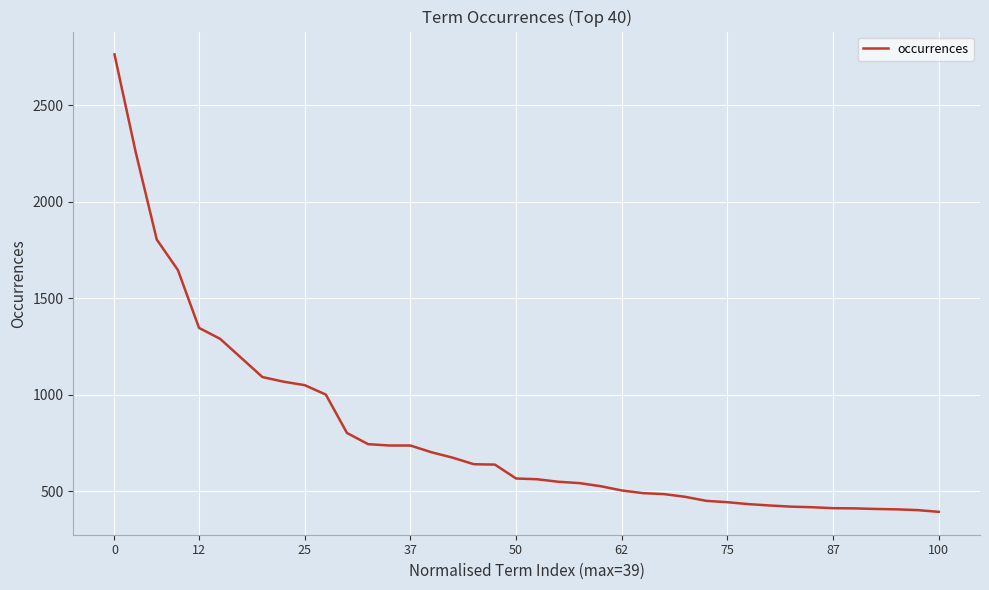

What is the minimum value shown in the chart?

392